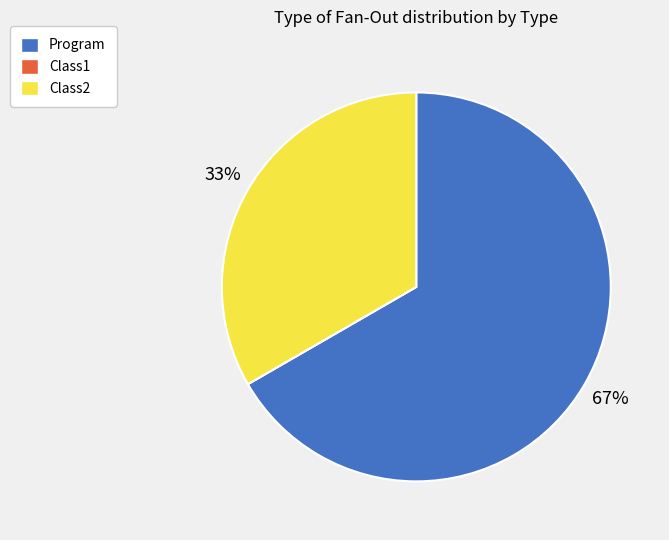

Which slice is the largest?

Program